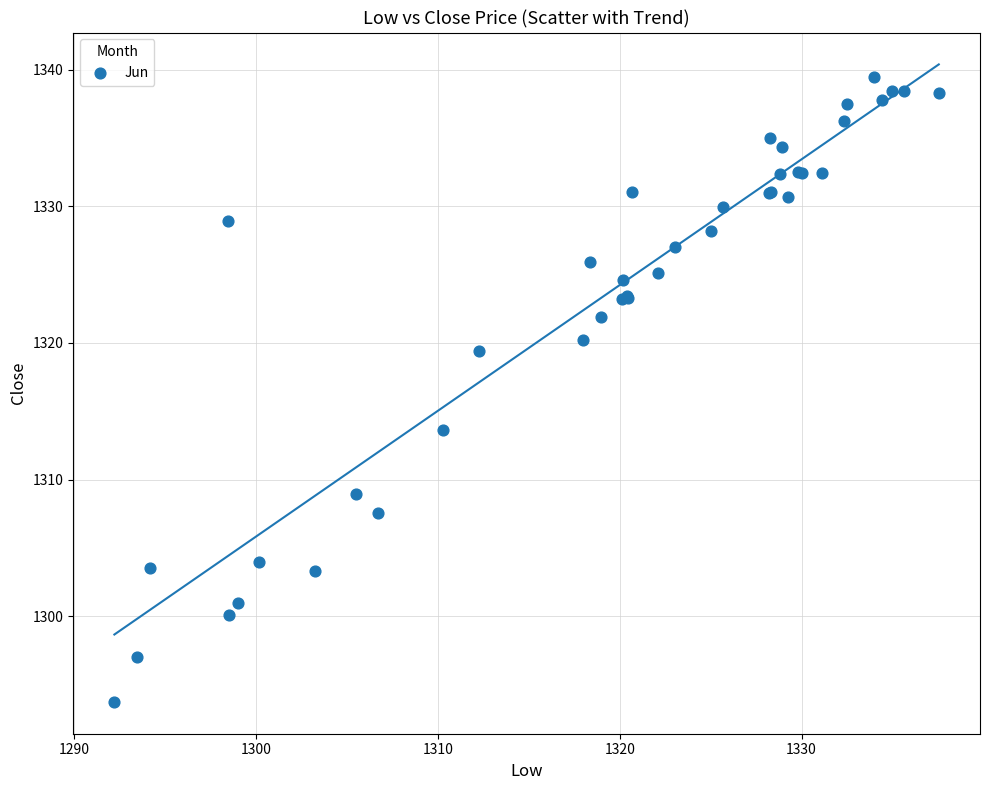

What Y value in the scatter plot is closest to 1316?

1313.6